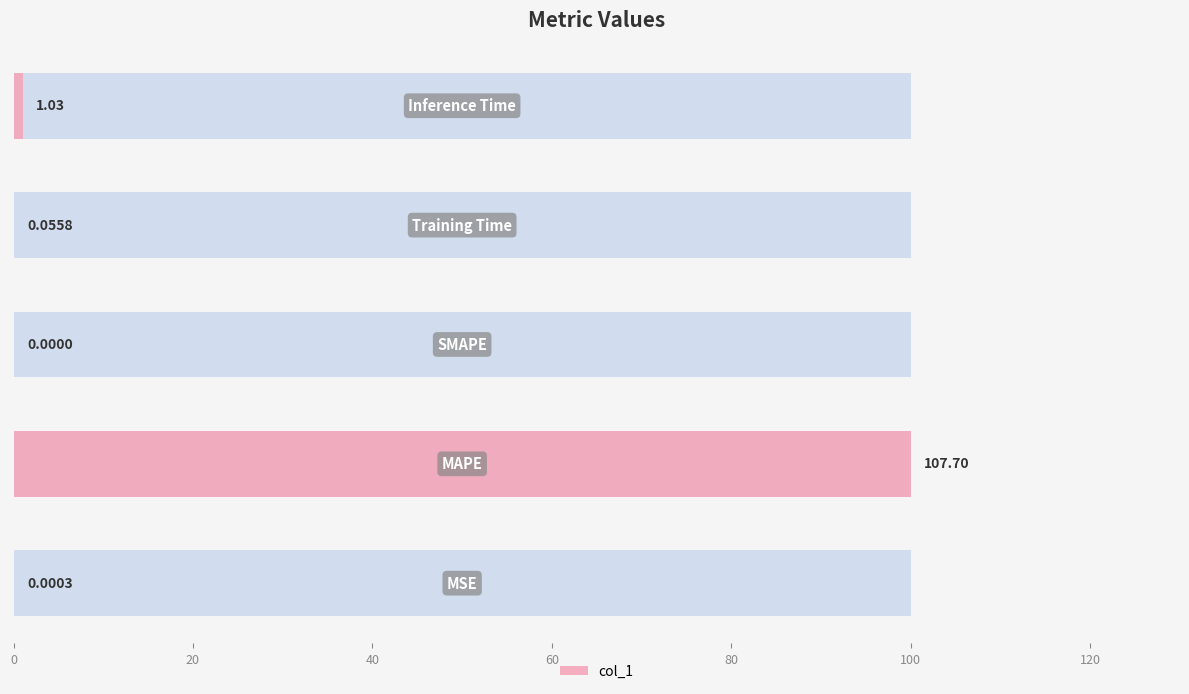

Is it true that the value at 20 is 158.4?

False